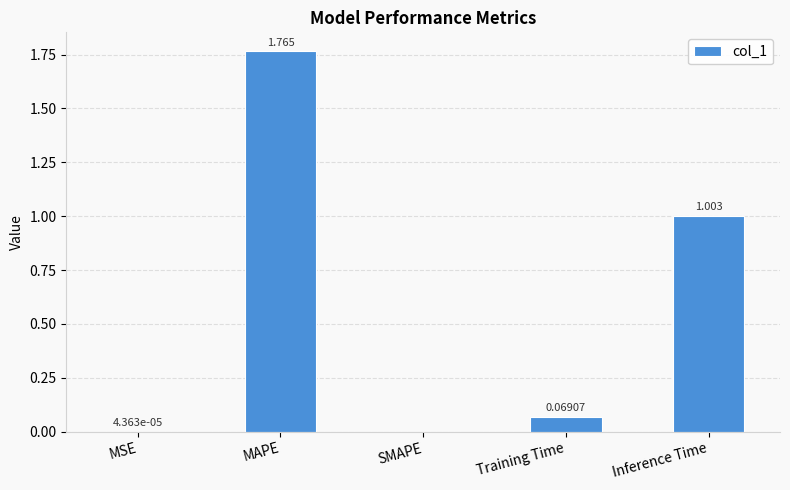

Between Training Time and SMAPE, which is larger?

Training Time